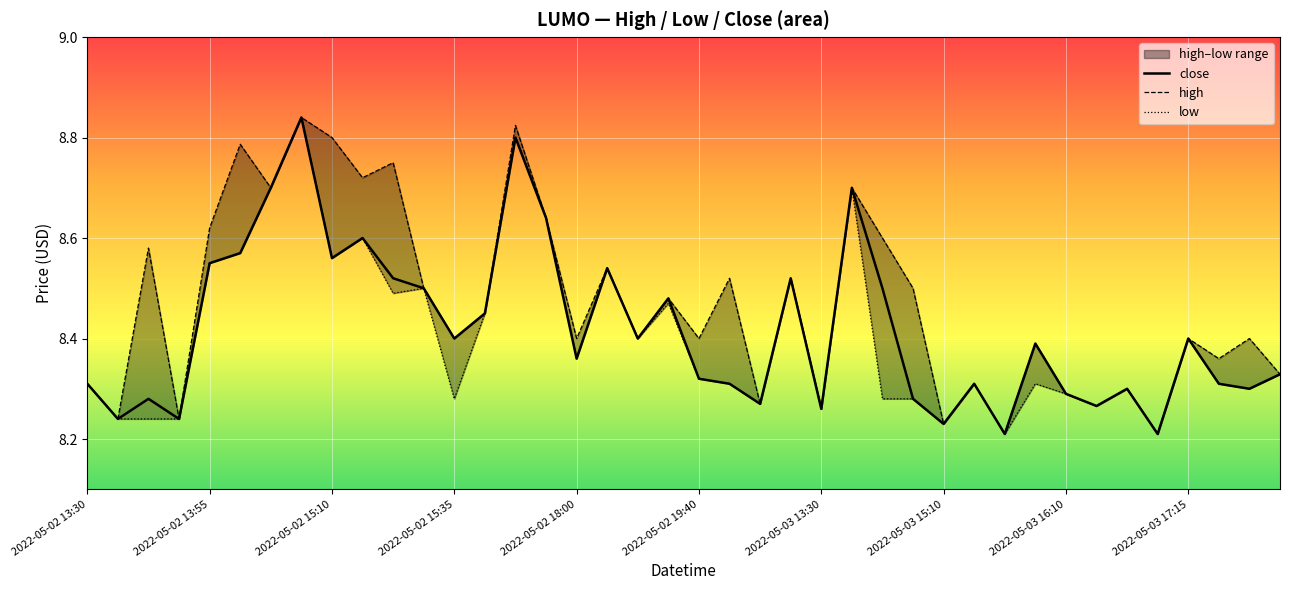

Does the chart display data point markers on the line(s)?

No